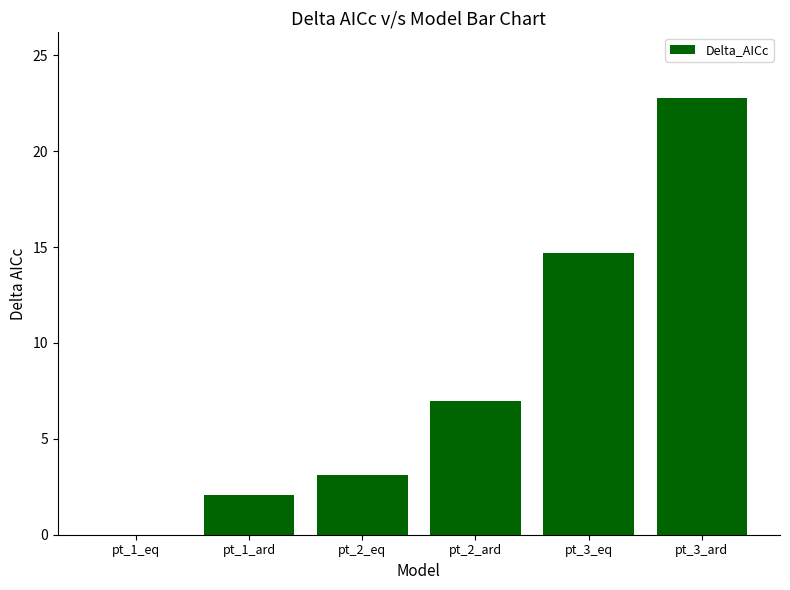

Reading left to right, transcribe all the data shown in this chart.

pt_1_eq=0.0	pt_1_ard=2.1	pt_2_eq=3.1	pt_2_ard=7.0	pt_3_eq=14.7	pt_3_ard=22.8